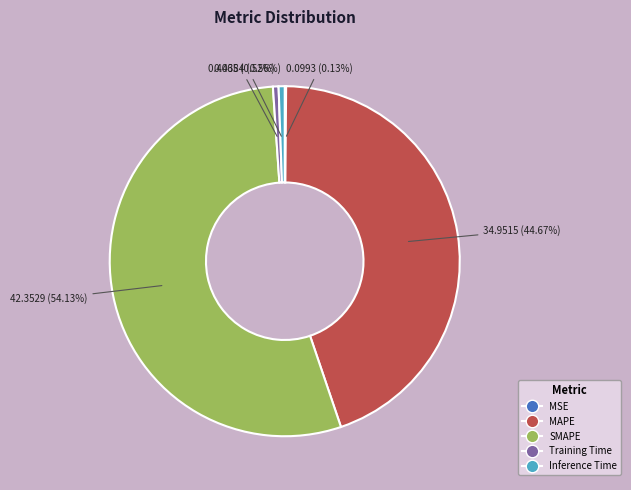

Which slice is the largest?

SMAPE